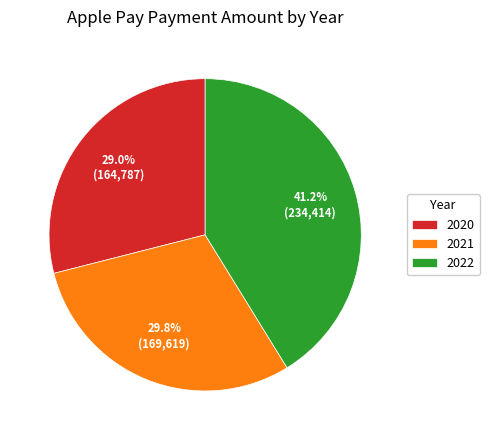

What is the ratio of the value at 2020 to the value at 2021?

1.0